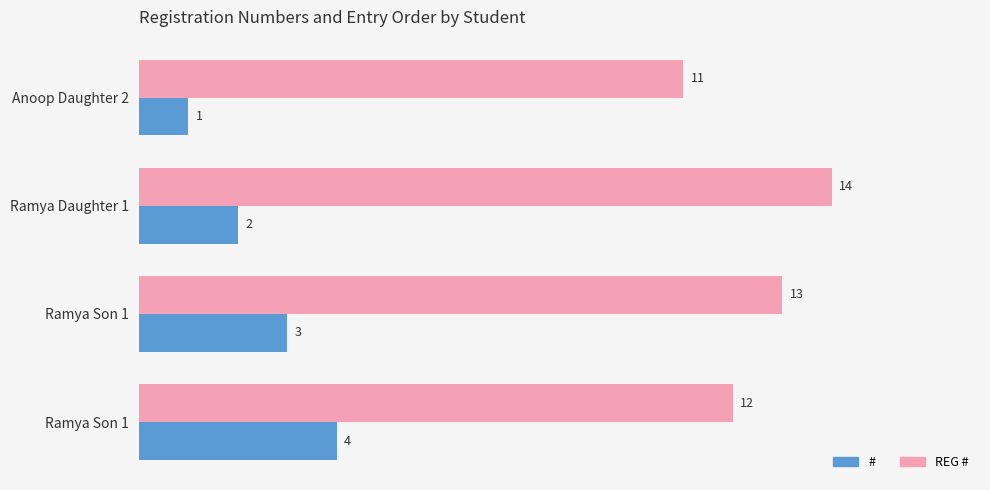

List the series in order of their peak value, lowest first.

#, REG #